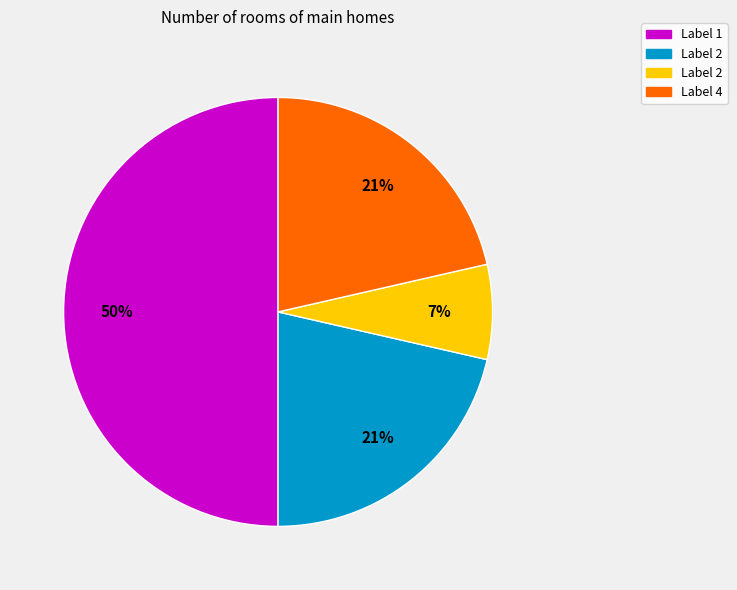

To the nearest percent, what is the difference between the largest and smallest slice percentages?

43%